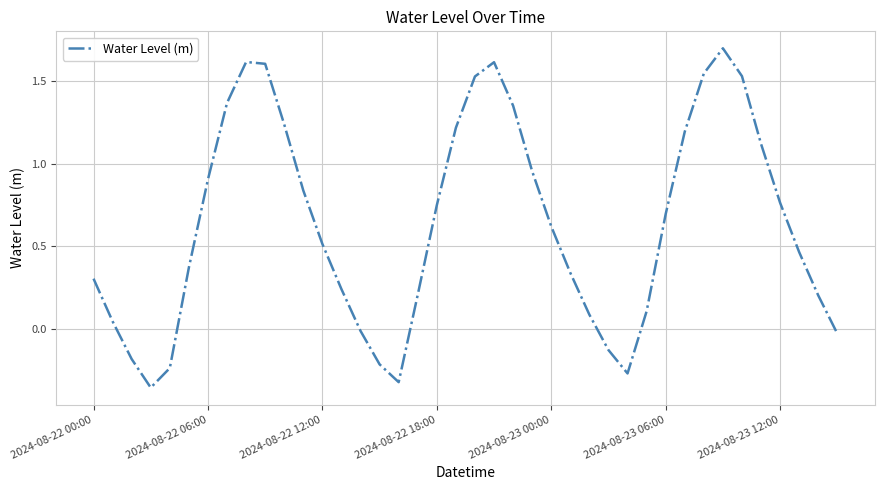

What is the maximum value shown in the chart?

1.7